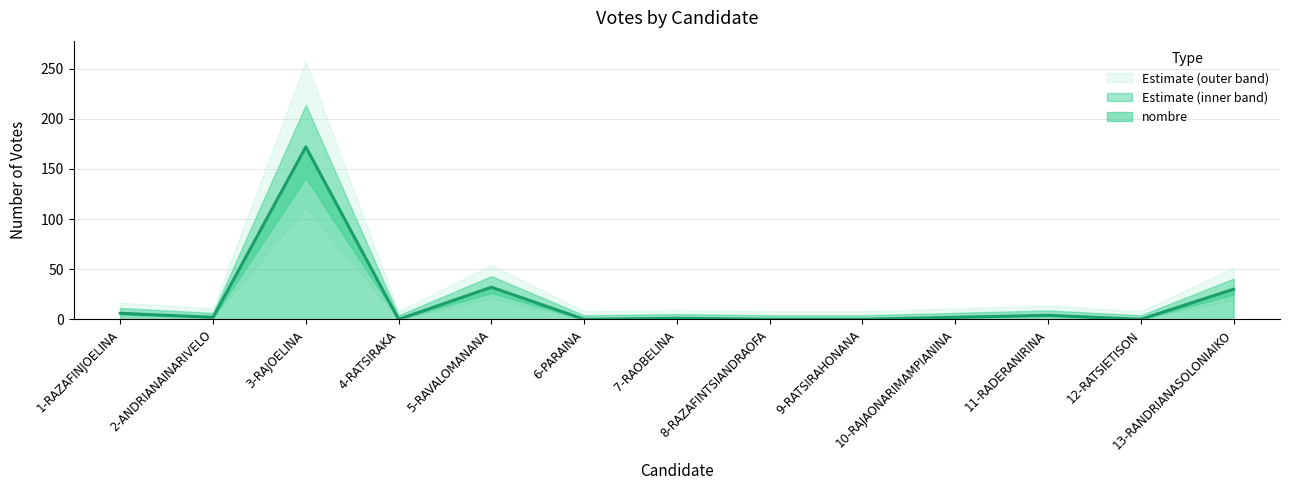

What is the difference between the maximum and minimum values?

172